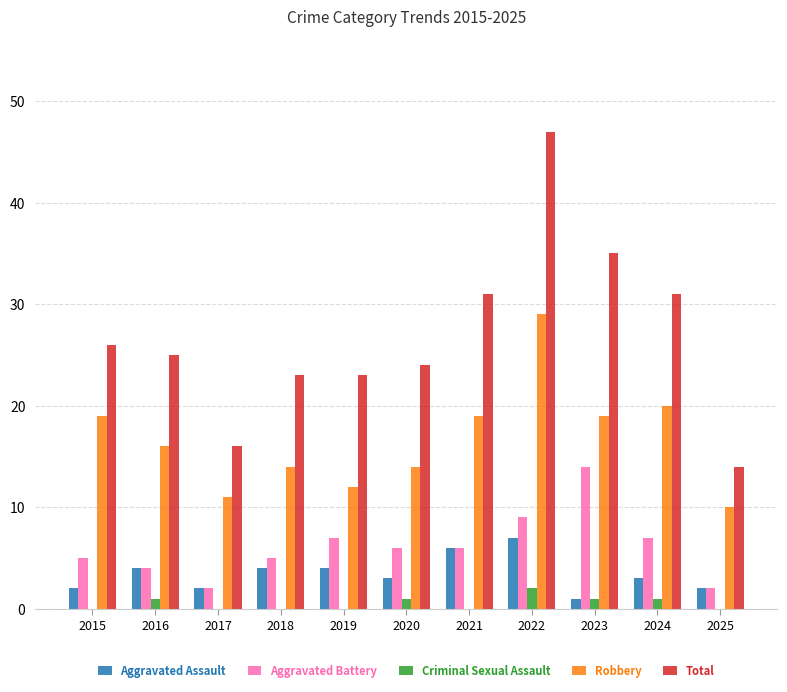

What is the sum of all Aggravated Assault values?

38